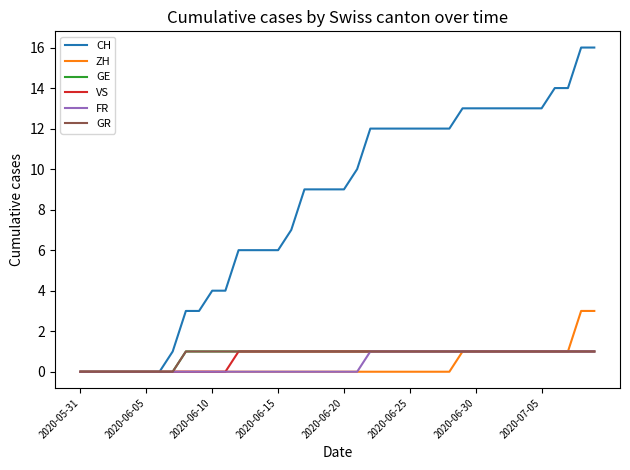

Reading left to right, list all the values displayed in this chart.

CH: 0	0	0	0	0	0	0	1	3	3	4	4	6	6	6	6	7	9	9	9	9	10	12	12	12	12	12	12	12	13	13	13	13	13	13	13	14	14	16	16
ZH: 0	0	0	0	0	0	0	0	0	0	0	0	0	0	0	0	0	0	0	0	0	0	0	0	0	0	0	0	0	1	1	1	1	1	1	1	1	1	3	3
GE: 0	0	0	0	0	0	0	0	1	1	1	1	1	1	1	1	1	1	1	1	1	1	1	1	1	1	1	1	1	1	1	1	1	1	1	1	1	1	1	1
VS: 0	0	0	0	0	0	0	0	0	0	0	0	1	1	1	1	1	1	1	1	1	1	1	1	1	1	1	1	1	1	1	1	1	1	1	1	1	1	1	1
FR: 0	0	0	0	0	0	0	0	0	0	0	0	0	0	0	0	0	0	0	0	0	0	1	1	1	1	1	1	1	1	1	1	1	1	1	1	1	1	1	1
GR: 0	0	0	0	0	0	0	0	1	1	1	1	1	1	1	1	1	1	1	1	1	1	1	1	1	1	1	1	1	1	1	1	1	1	1	1	1	1	1	1